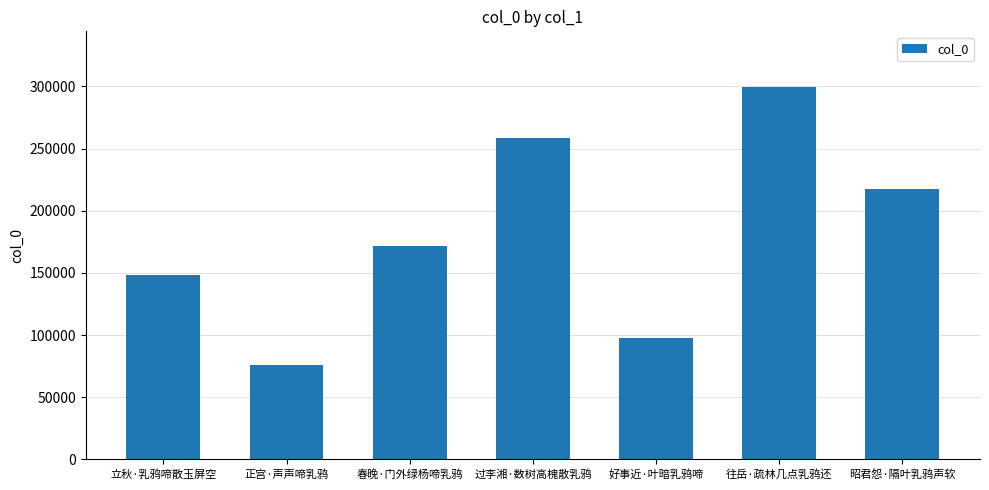

The value at 正宫·声声啼乳鸦 is 117314. True or false?

False